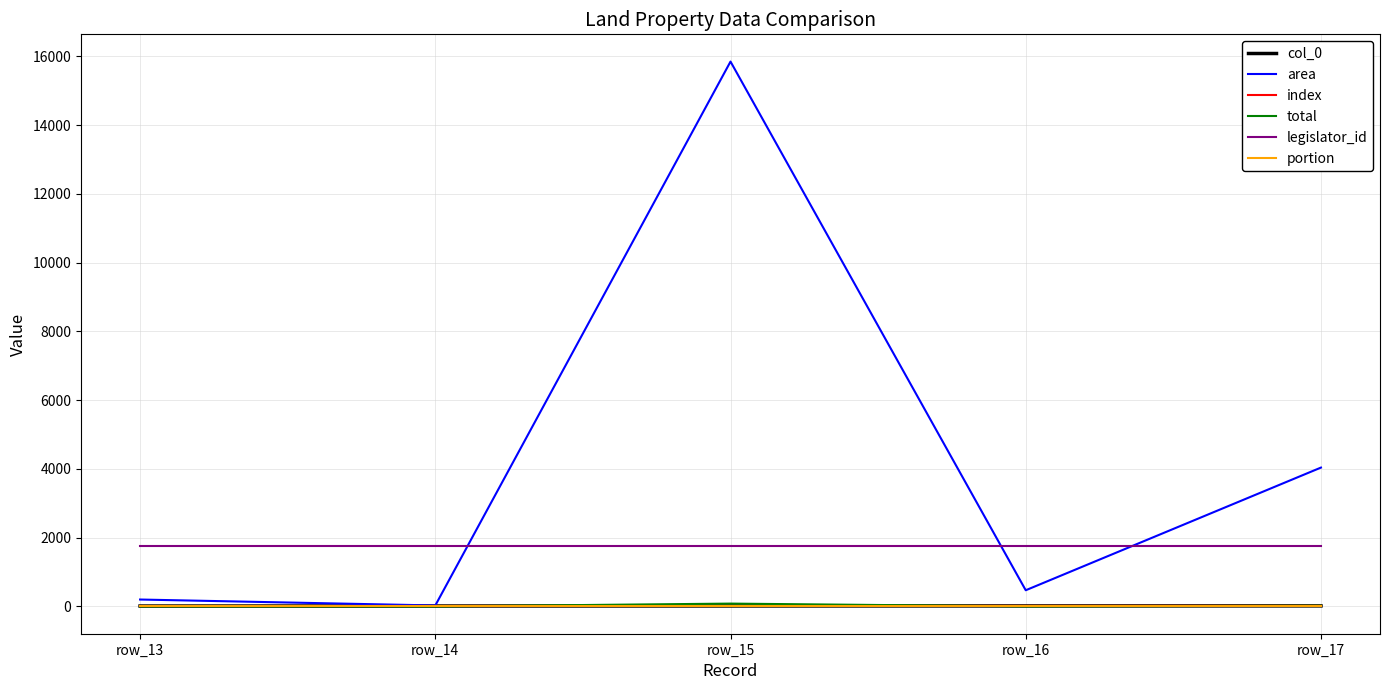

Which label corresponds to the smallest value in the chart?

row_13